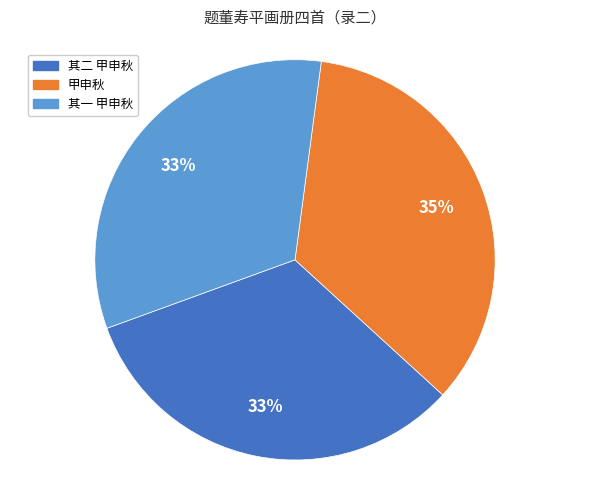

To the nearest percent, what is the difference between the largest and smallest slice percentages?

2%